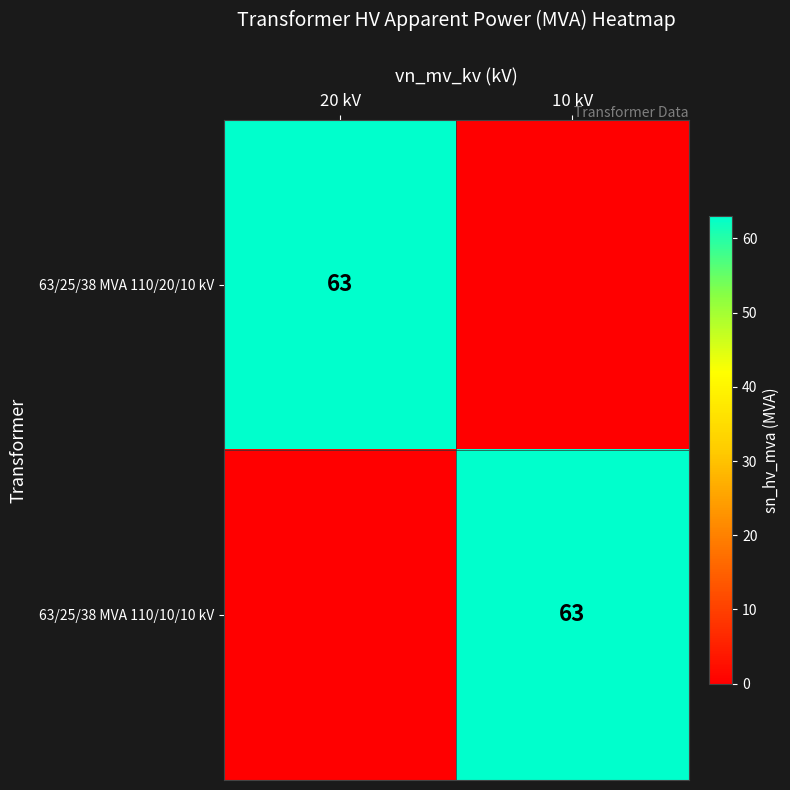

True or false: 63/25/38 MVA 110/10/10 kV has a value of 29 at 10 kV.

False